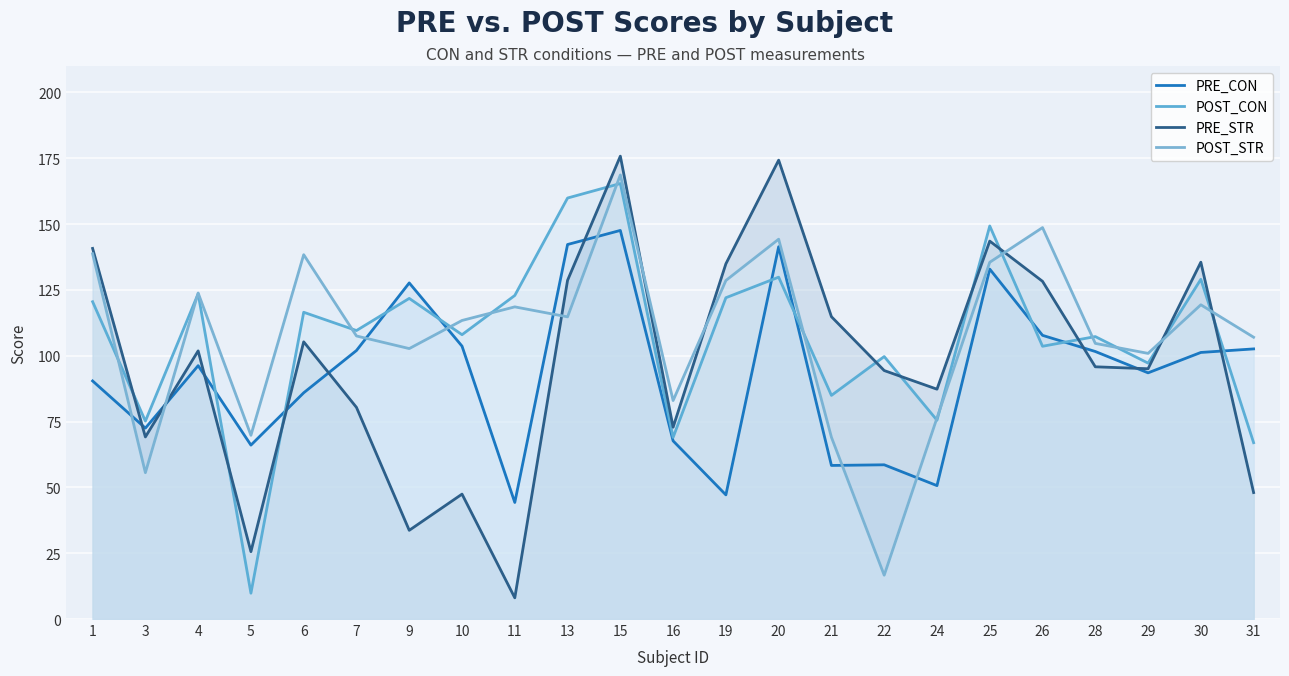

Between 10 and 4, which is larger?

10